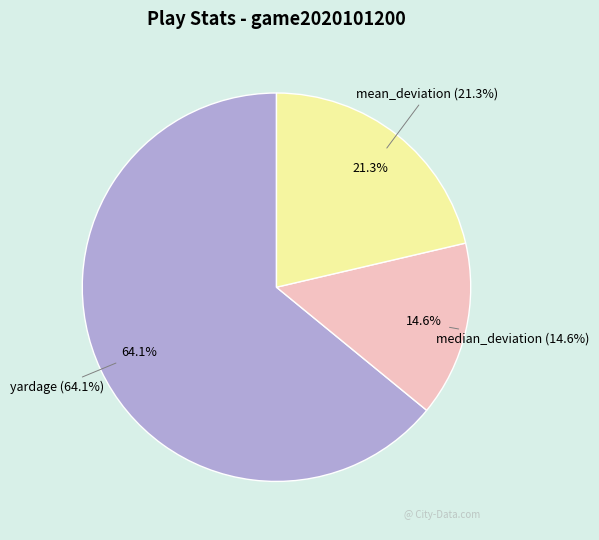

The speed_coefficient slice represents 13% of the pie. True or false?

False